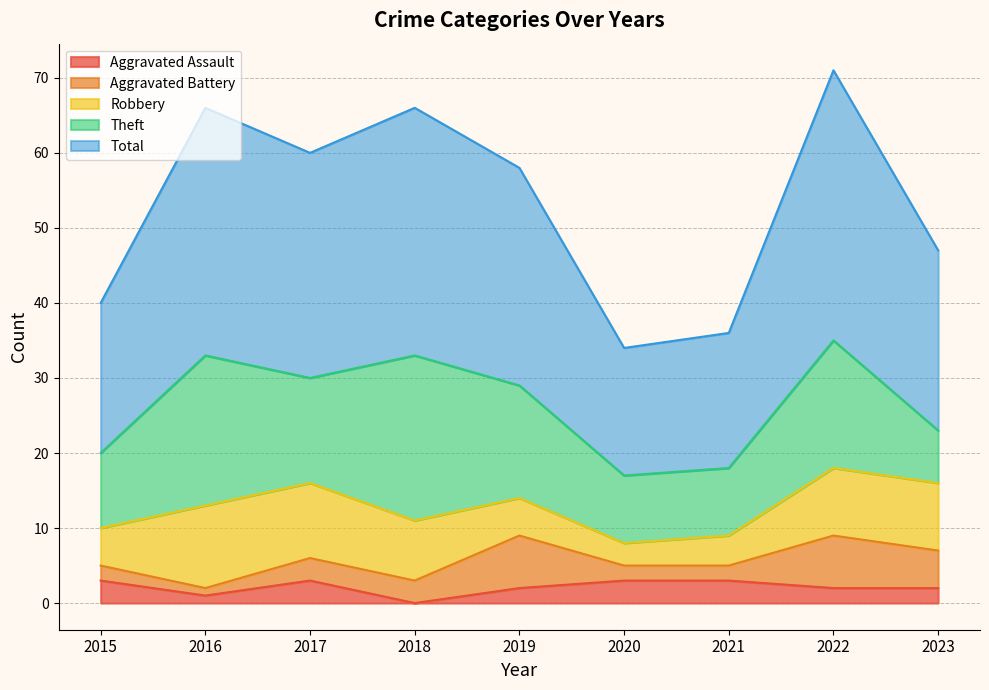

The Aggravated Battery series shows 3 at 2020. True or false?

False